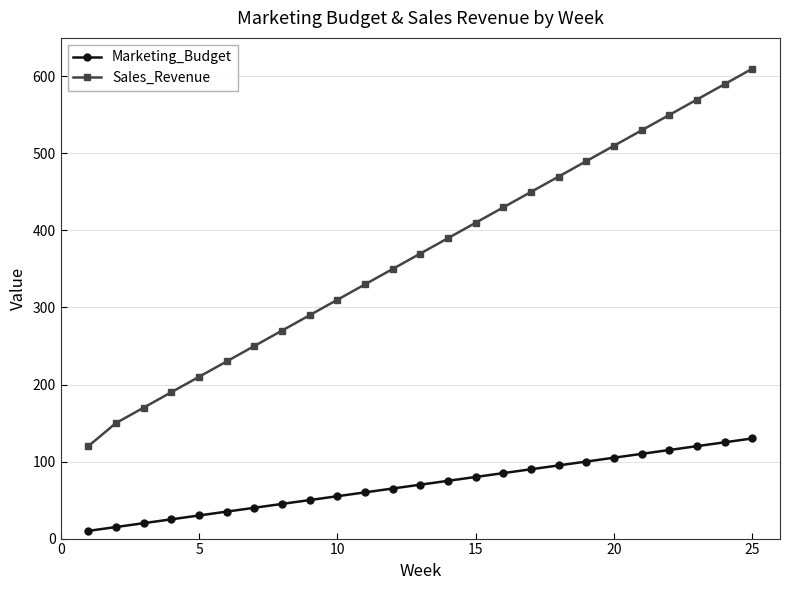

List the series in order of their peak value, lowest first.

Marketing_Budget, Sales_Revenue